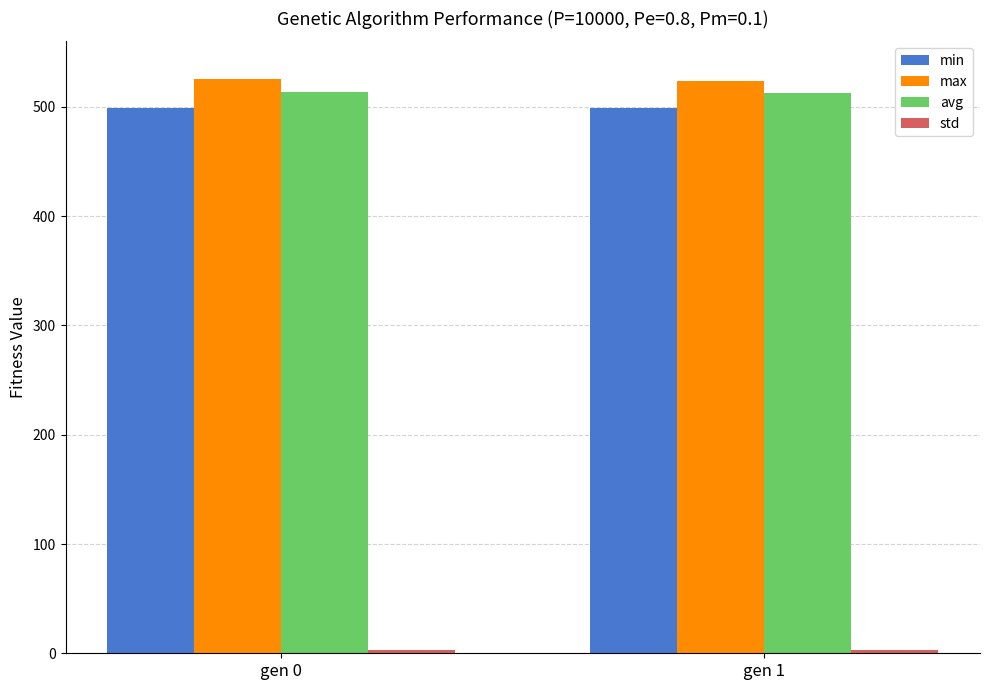

True or false: min has a value of 499.4 at gen 0.

True